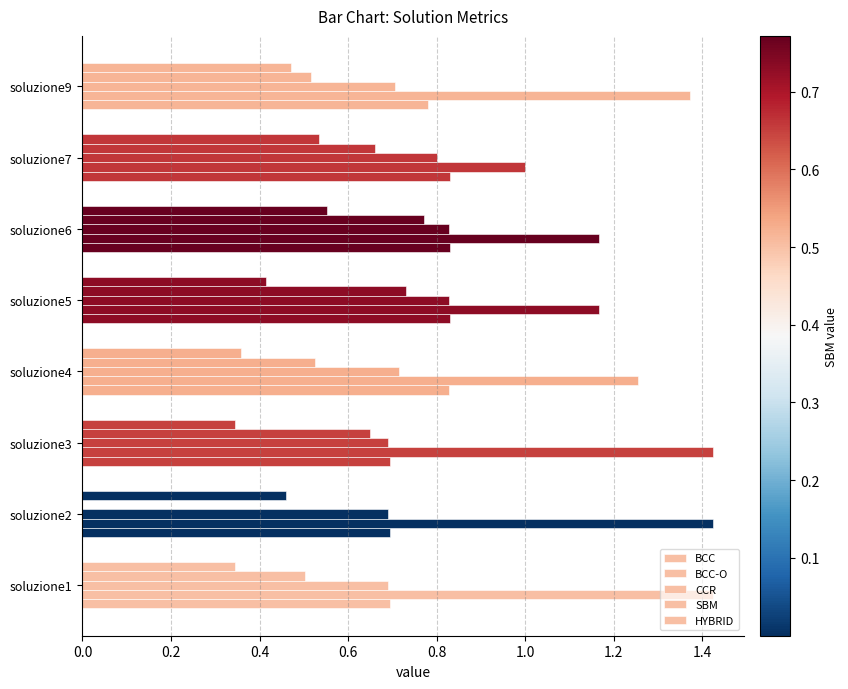

What is the minimum value for BCC-O?

1.0